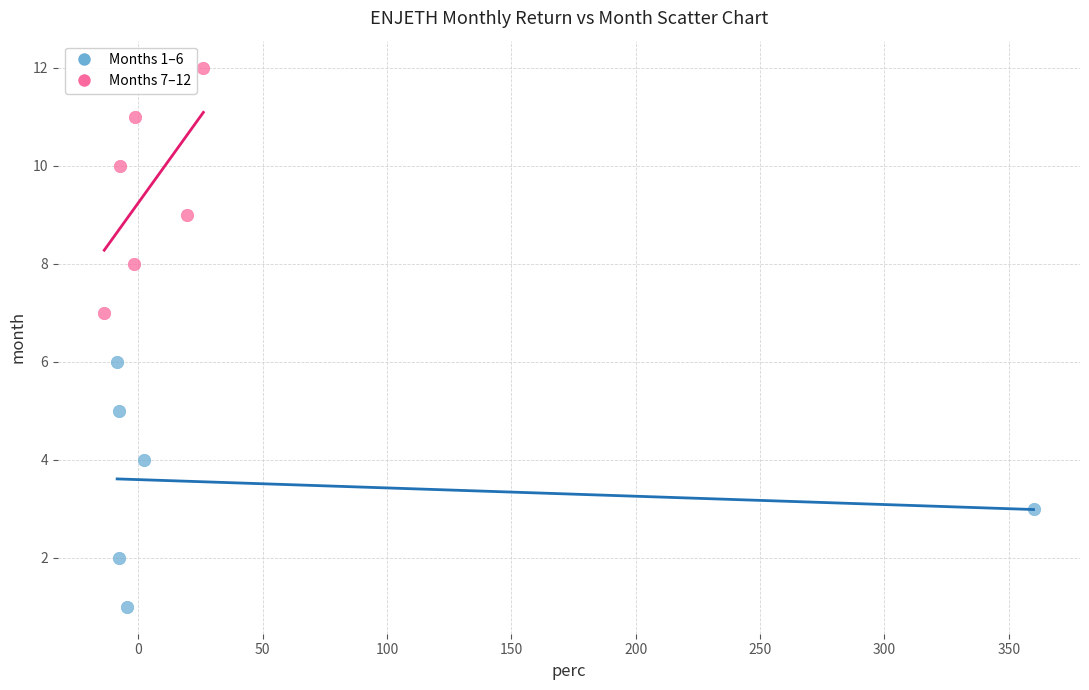

Which series contains the lowest Y value?

Months 1–6